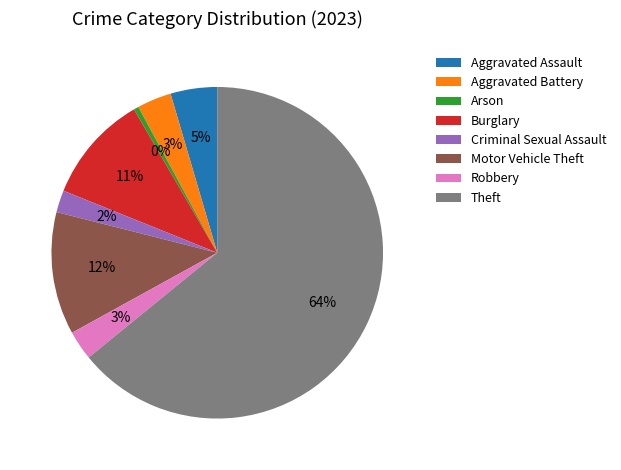

To the nearest percent, what is the difference between the largest and smallest slice percentages?

64%